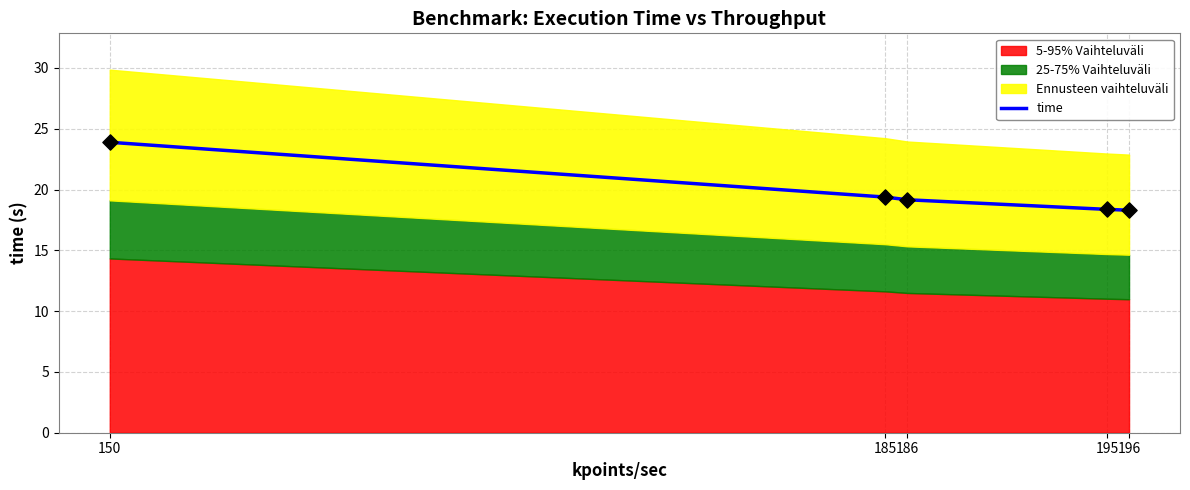

What is the change in value from 150 to 186?

-4.7